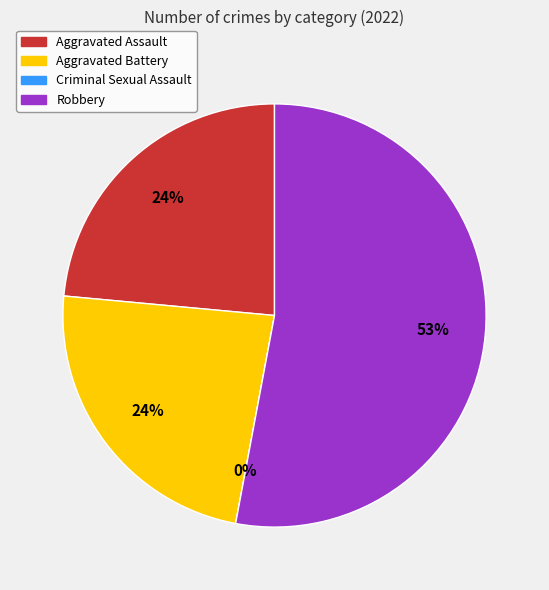

Is it true that Robbery is 53% of the pie?

True